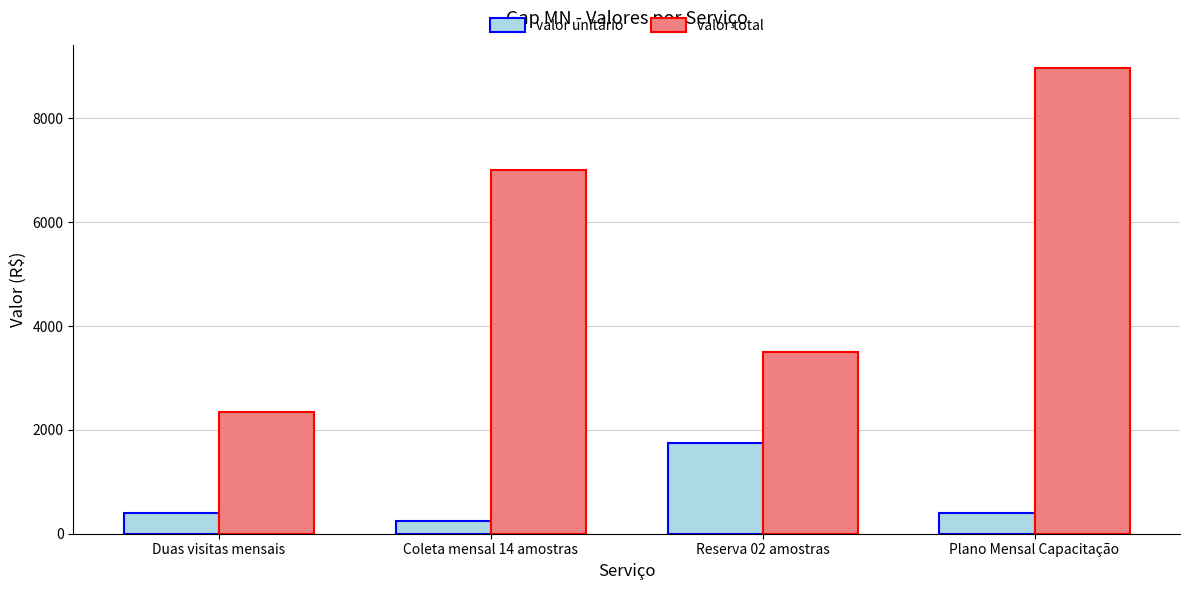

Reading left to right, list all the values displayed in this chart.

valor unitário: Duas visitas mensais=390	Coleta mensal 14 amostras=250	Reserva 02 amostras=1750	Plano Mensal Capacitação=390
valor total: Duas visitas mensais=2340	Coleta mensal 14 amostras=7000	Reserva 02 amostras=3500	Plano Mensal Capacitação=8970